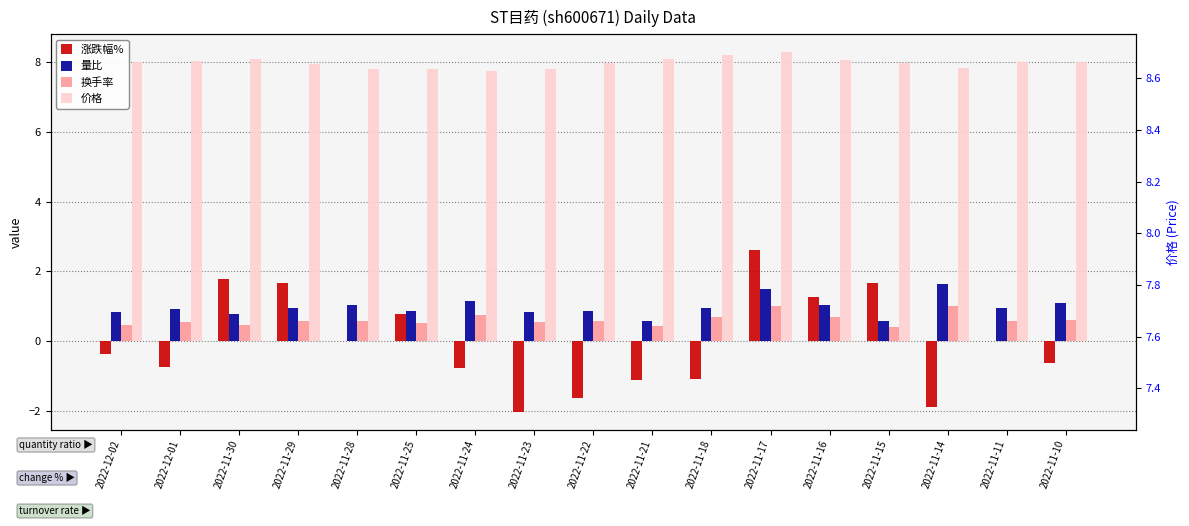

What is the difference between the highest and lowest values at 2022-11-22?

9.6